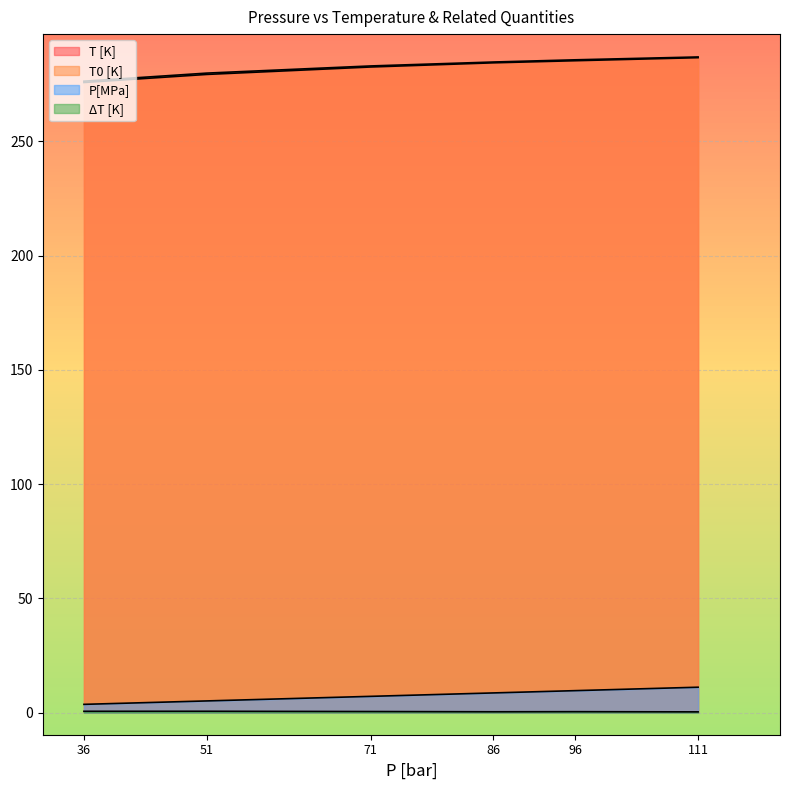

Reading left to right, list all the values displayed in this chart.

T [K]: 275.7	279.2	282.5	284.3	285.2	286.6
T0 [K]: 276.3	279.8	283.0	284.7	285.6	286.9
P[MPa]: 3.6	5.1	7.1	8.6	9.6	11.1
ΔT [K]: 0.6	0.6	0.5	0.4	0.4	0.3